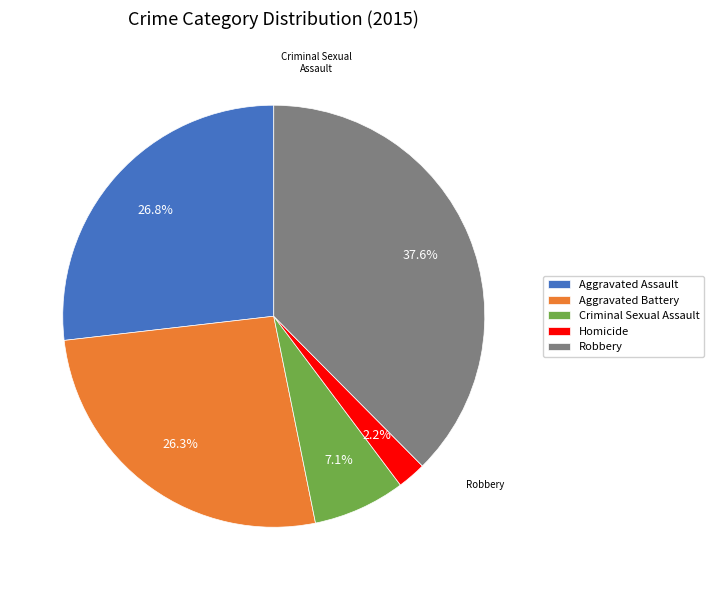

Does Aggravated Battery represent more than half of the total?

No